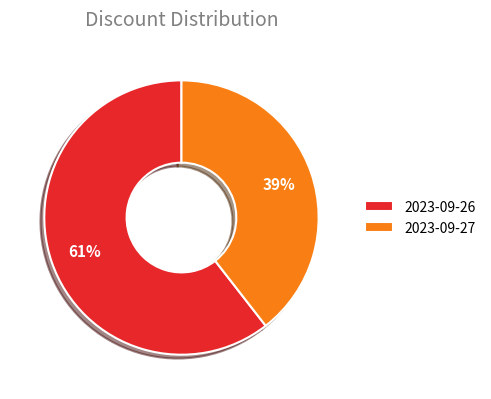

How many segments does this pie chart have?

2